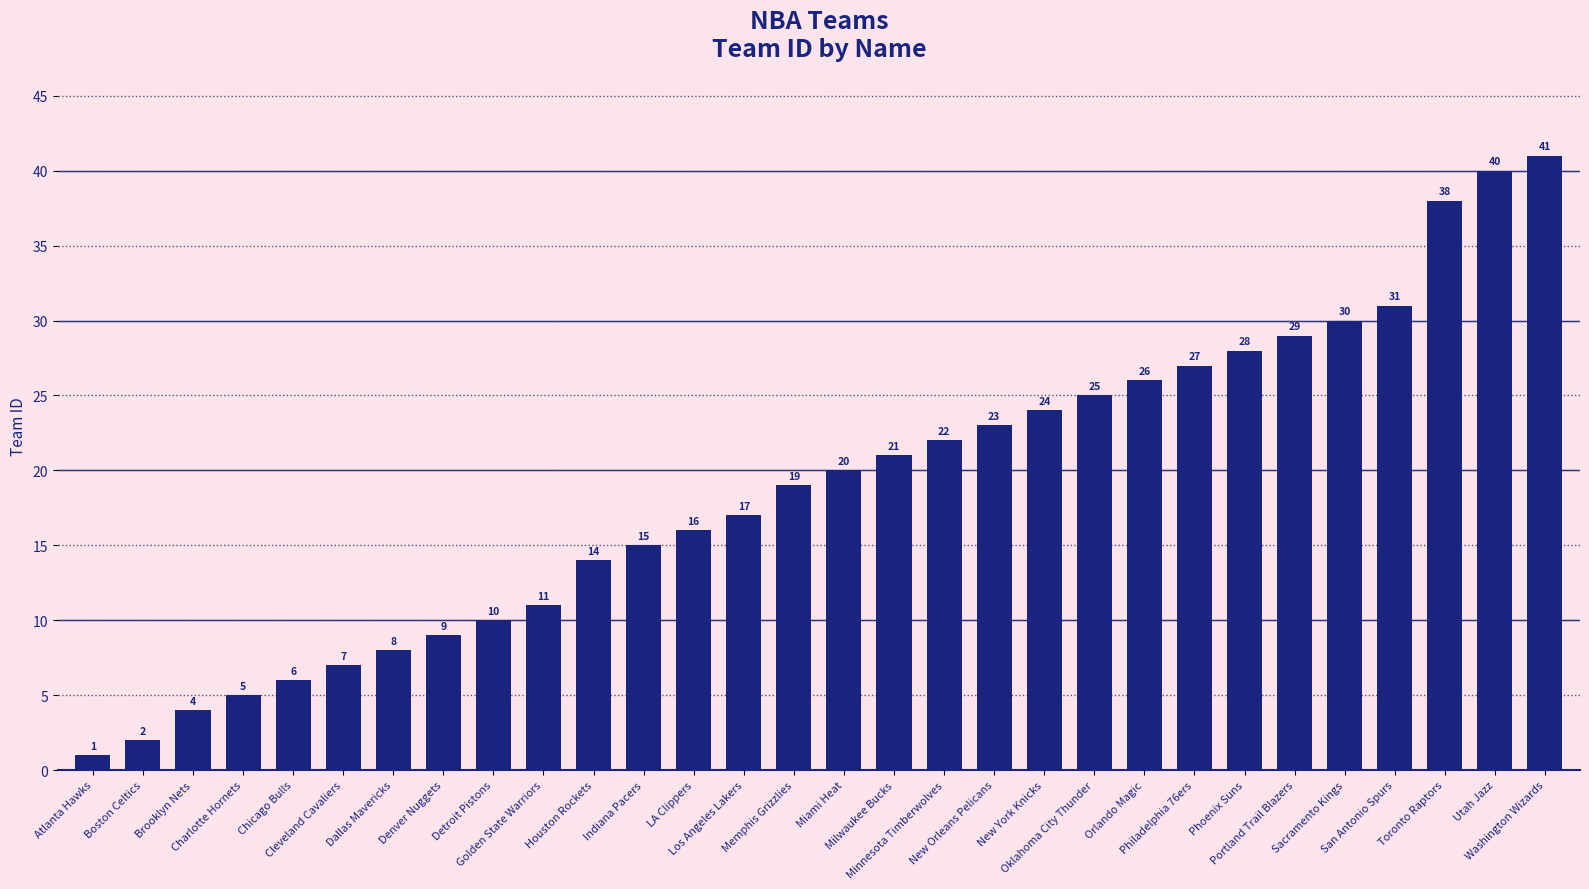

True or false: the data shows 12 at Minnesota Timberwolves.

False